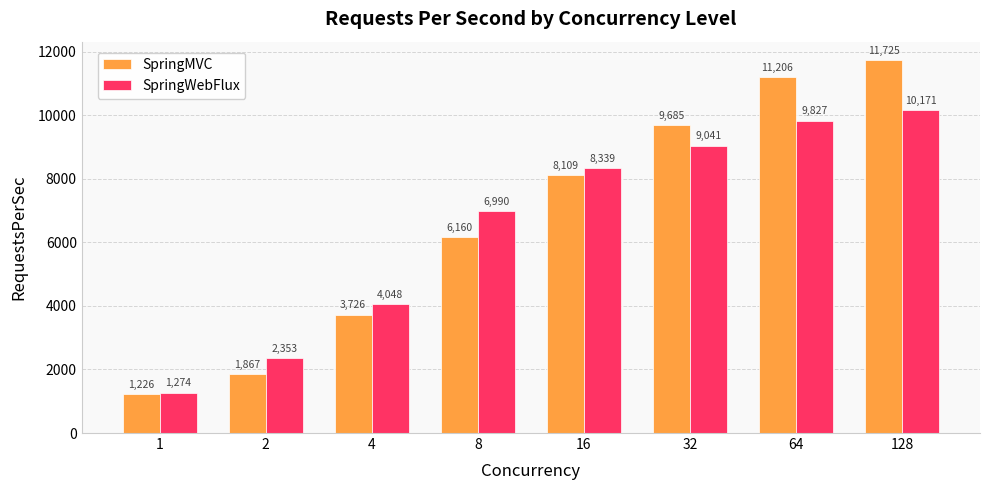

The value of SpringMVC at 8 is 6159.7. True or false?

True